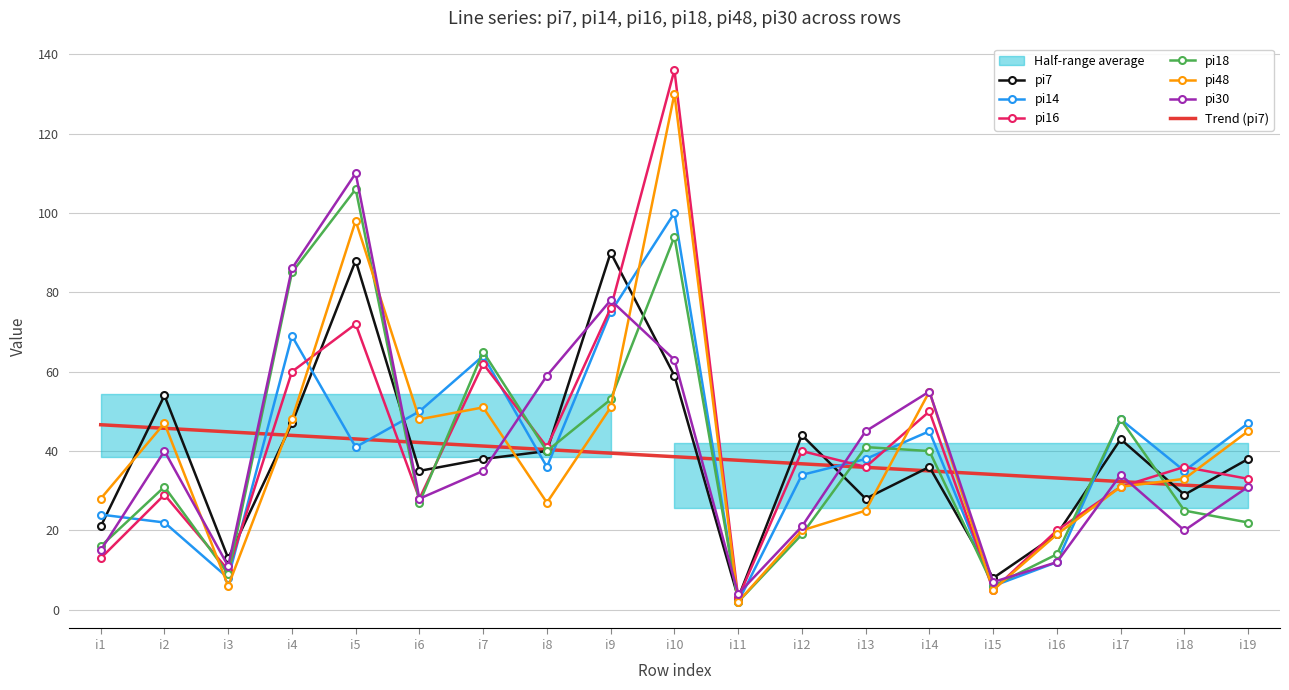

Which has a higher value, i12 or i4?

i4